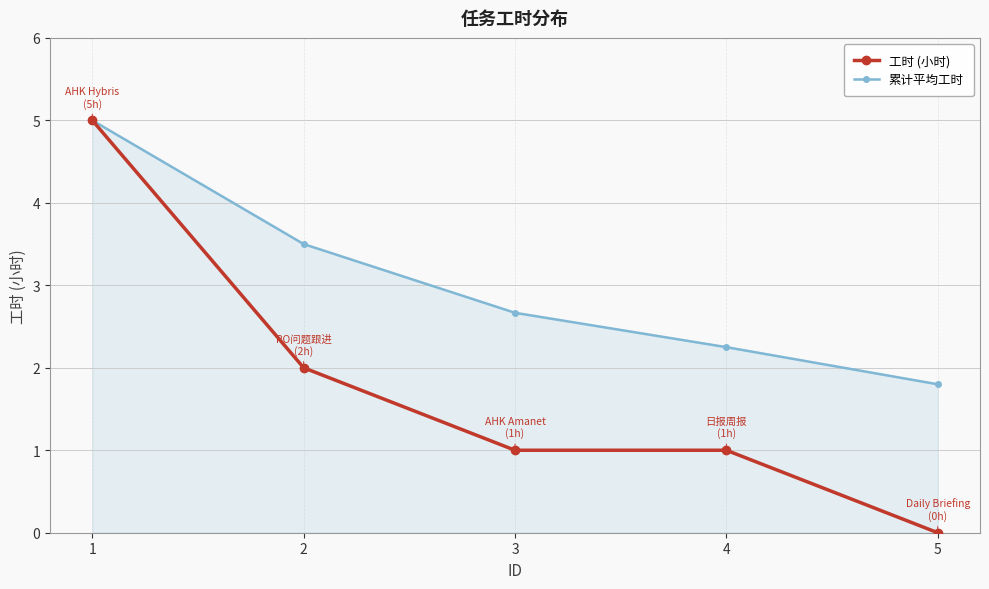

Rank the categories by 累计平均工时 value from highest to lowest.

1, 2, 3, 4, 5